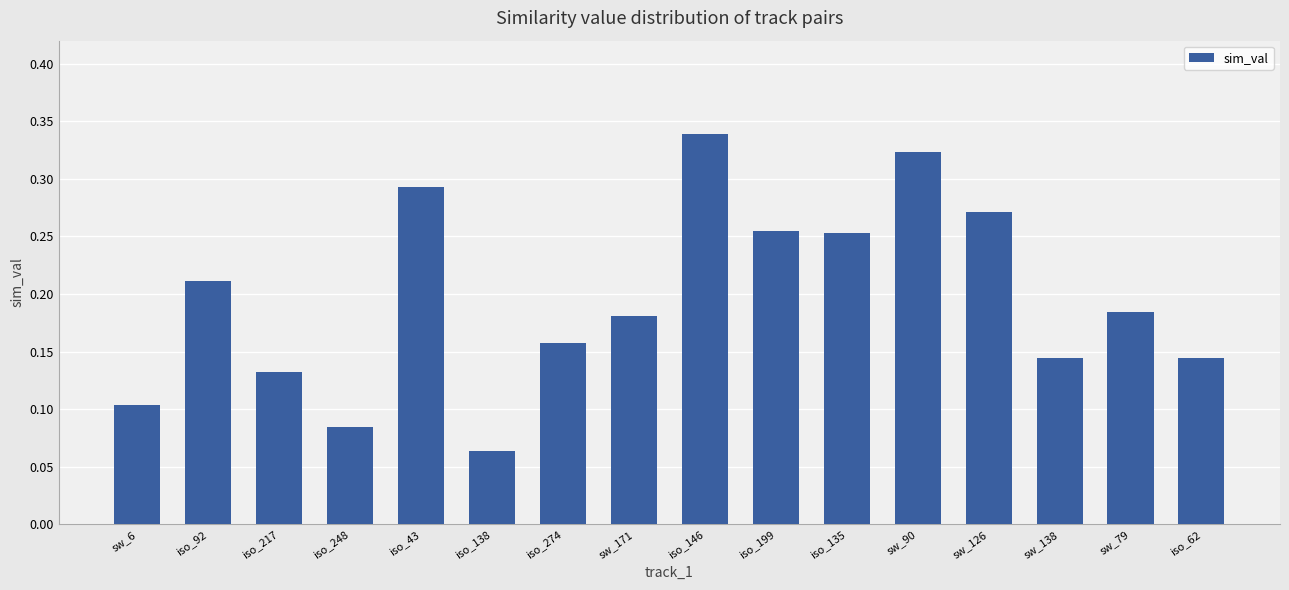

Is it true that the value at sw_138 is 0.2?

False